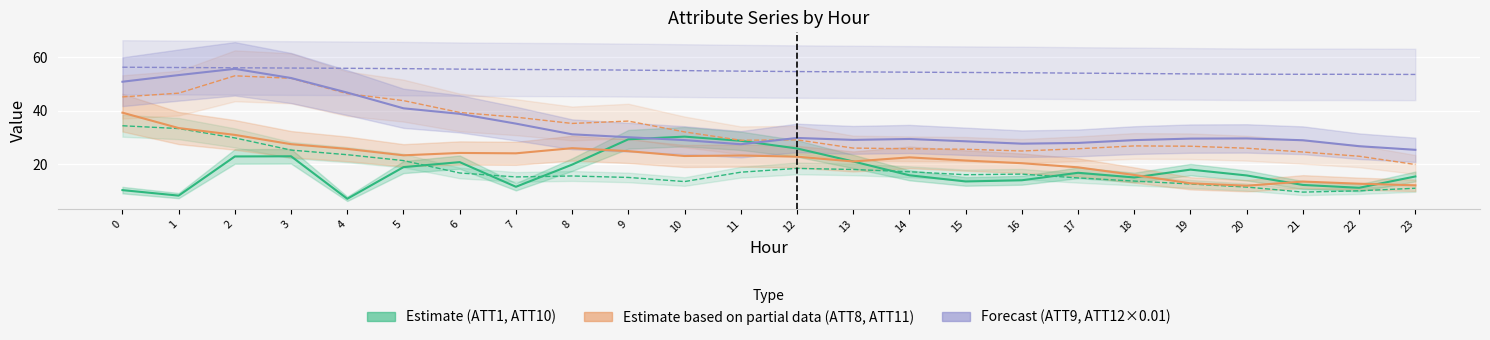

How many data points in ATT8 (Partial) are above 22?

14